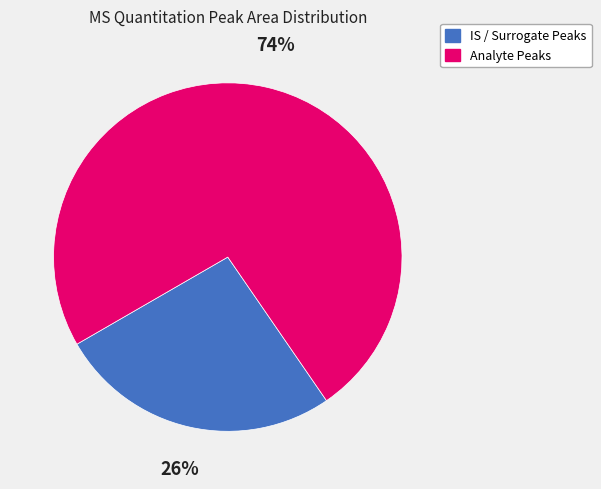

How many segments does this pie chart have?

2